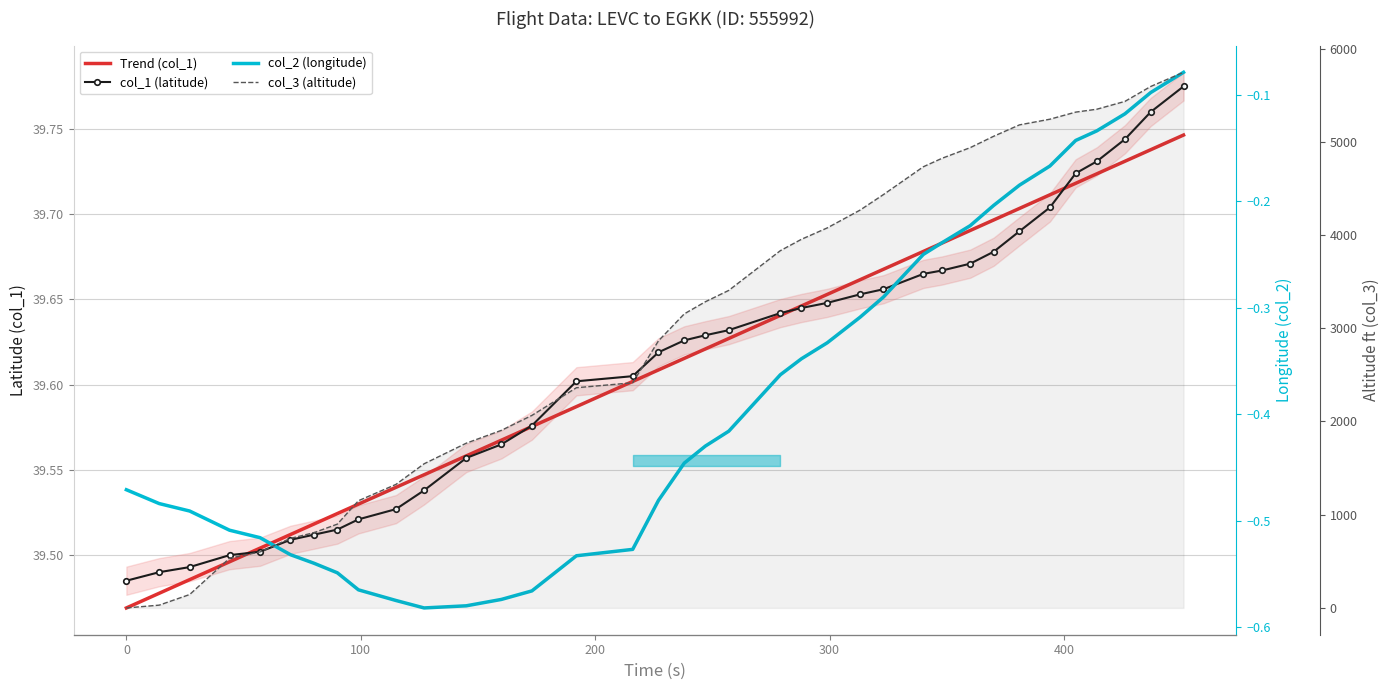

At how many categories does at least one series exceed 5118?

7